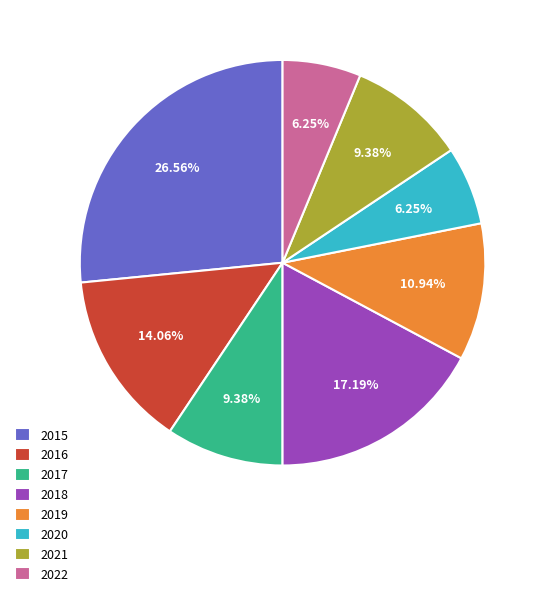

Which has a higher value, 2022 or 2017?

2017